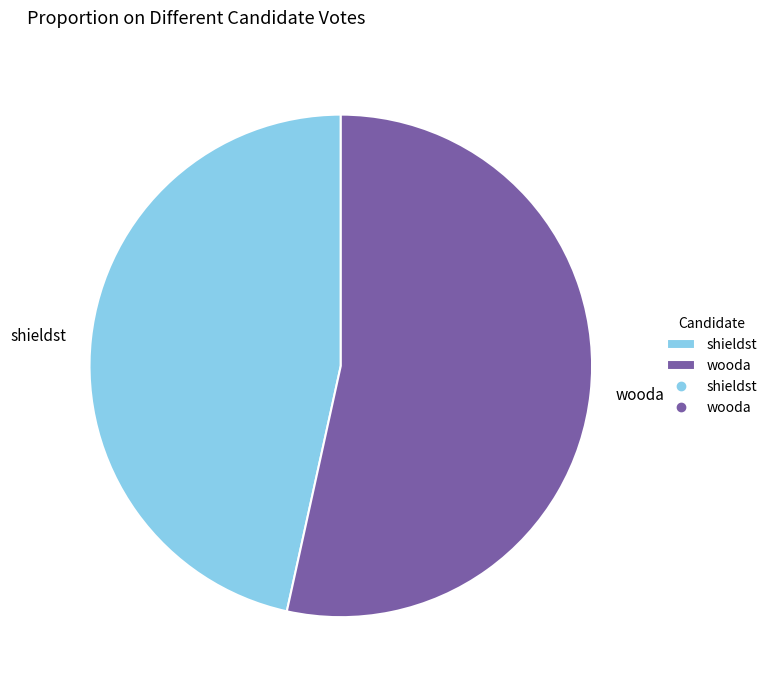

Count the number of slices in the pie.

2